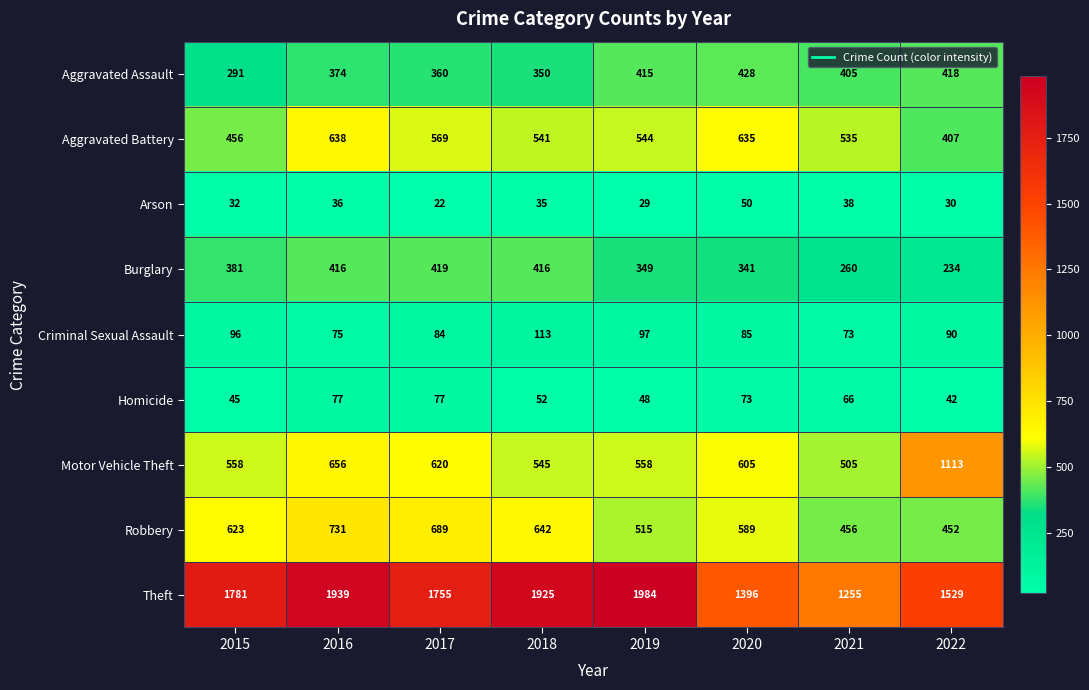

What is the minimum value for Homicide?

42